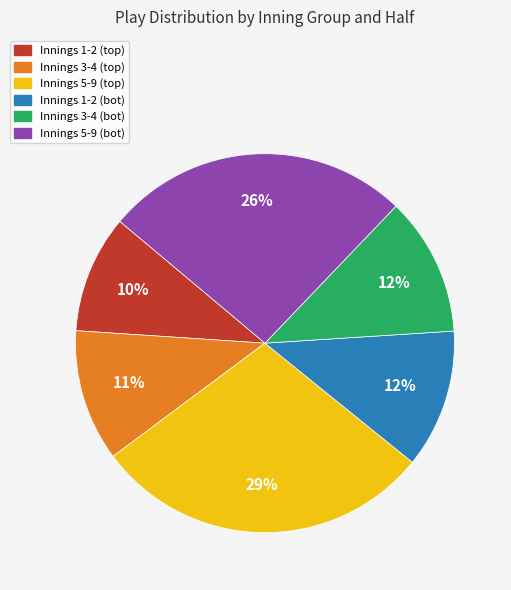

Is there any slice that represents more than half of the pie?

No